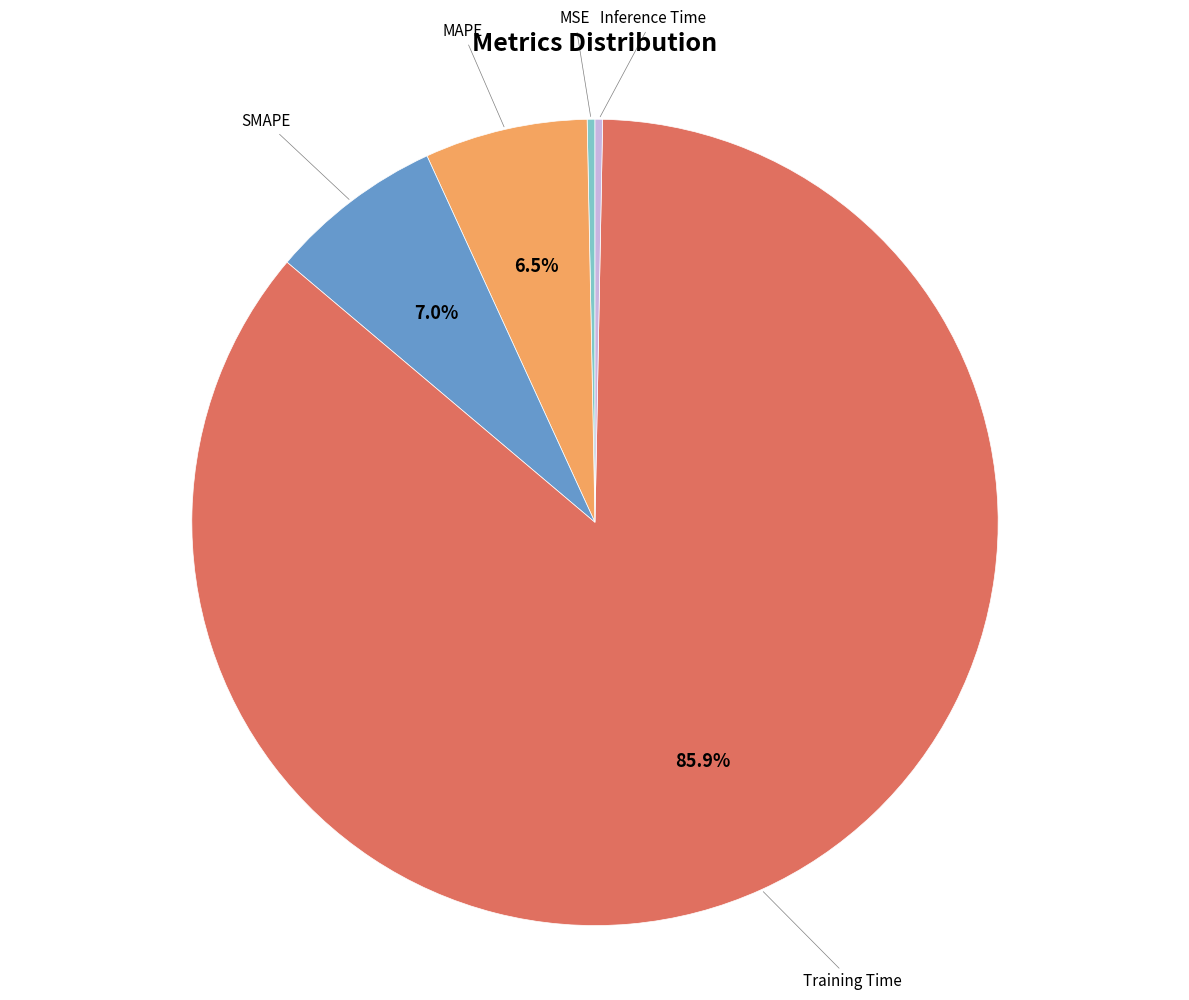

Is there any slice that represents more than half of the pie?

Yes